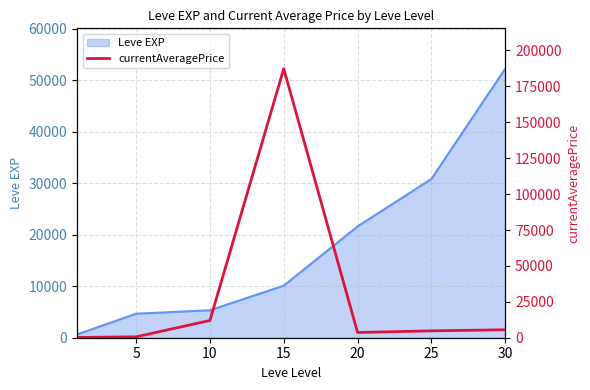

The value of Leve EXP at 20 is 34919. True or false?

False